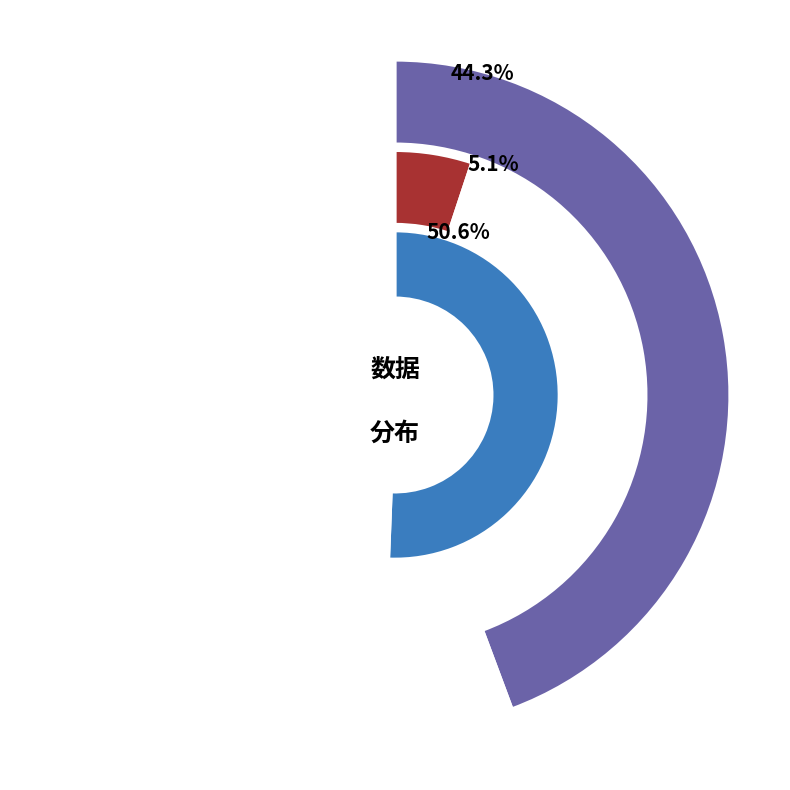

Between 尉迟杯 题卢石溪响碧琴所 and 复游东湖题卢石, which is larger?

复游东湖题卢石